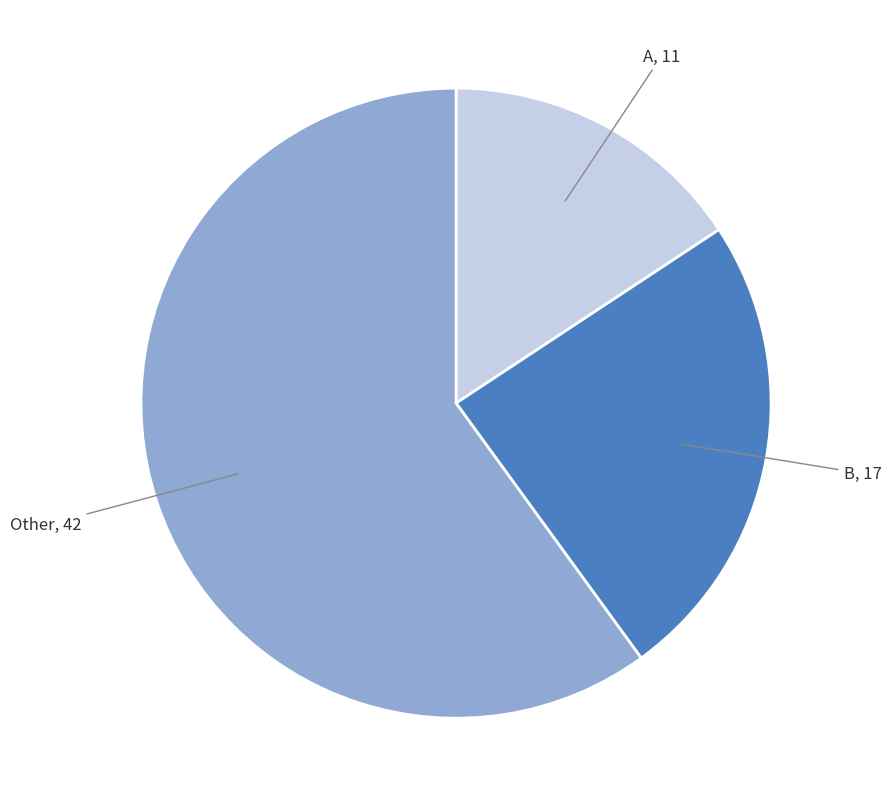

Rank the categories by value from lowest to highest.

A, B, Other